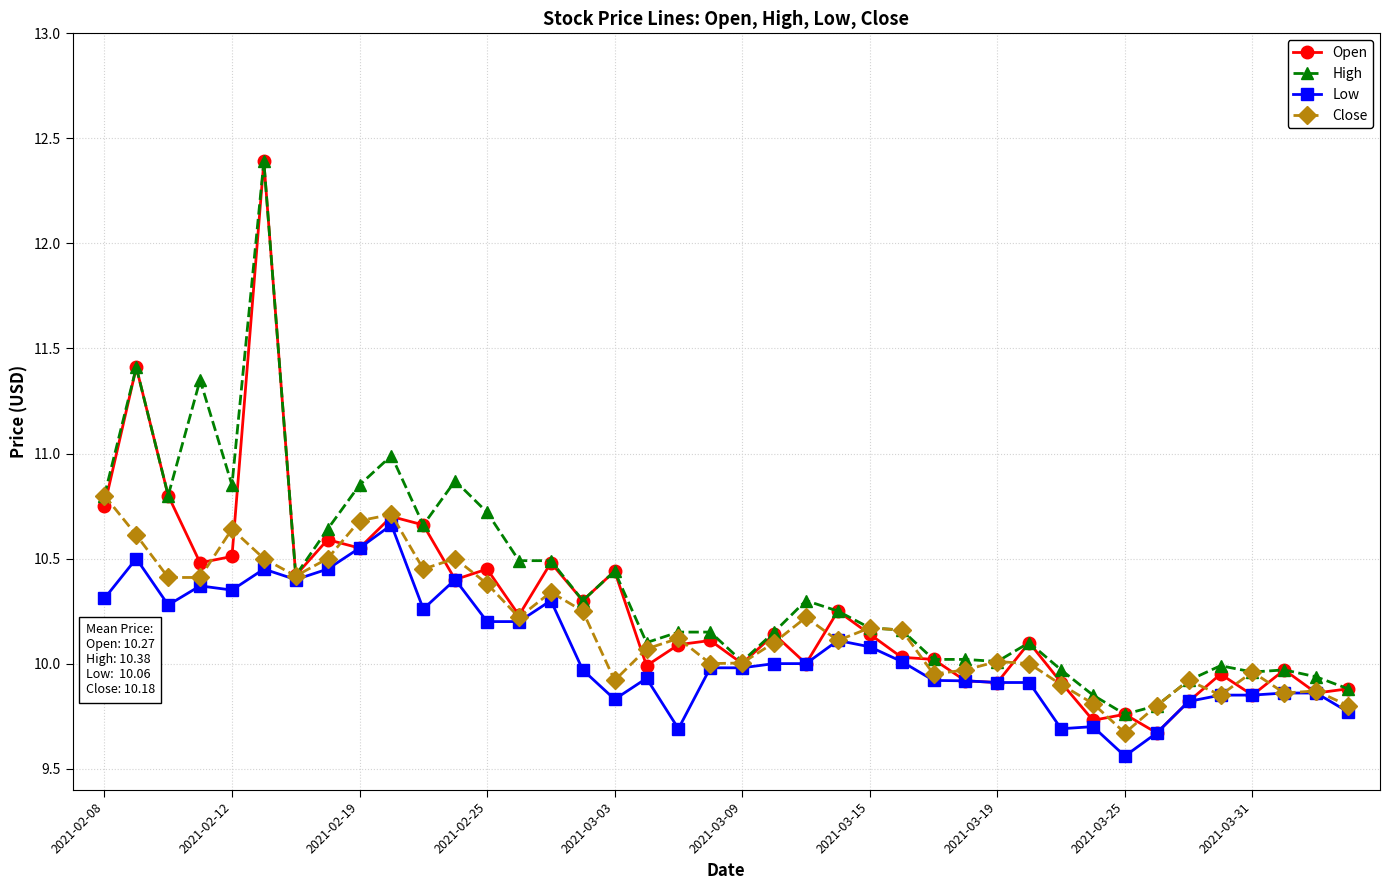

What is the maximum value shown in the chart?

12.4